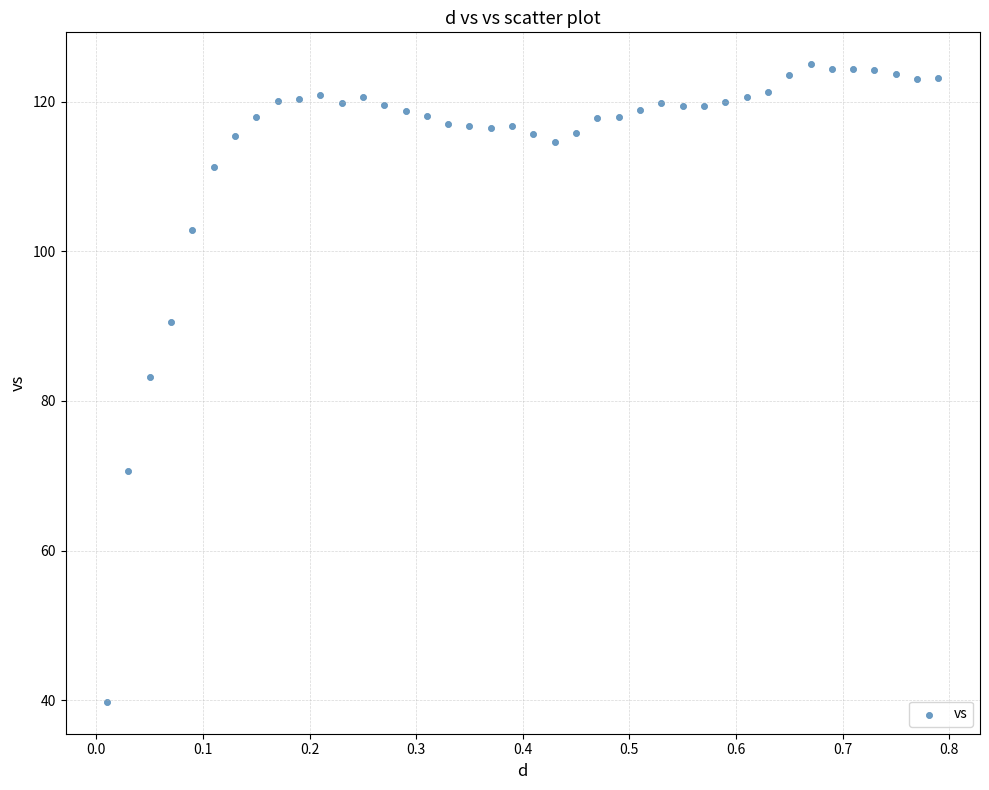

What is the range of Y values (max minus min)?

85.2